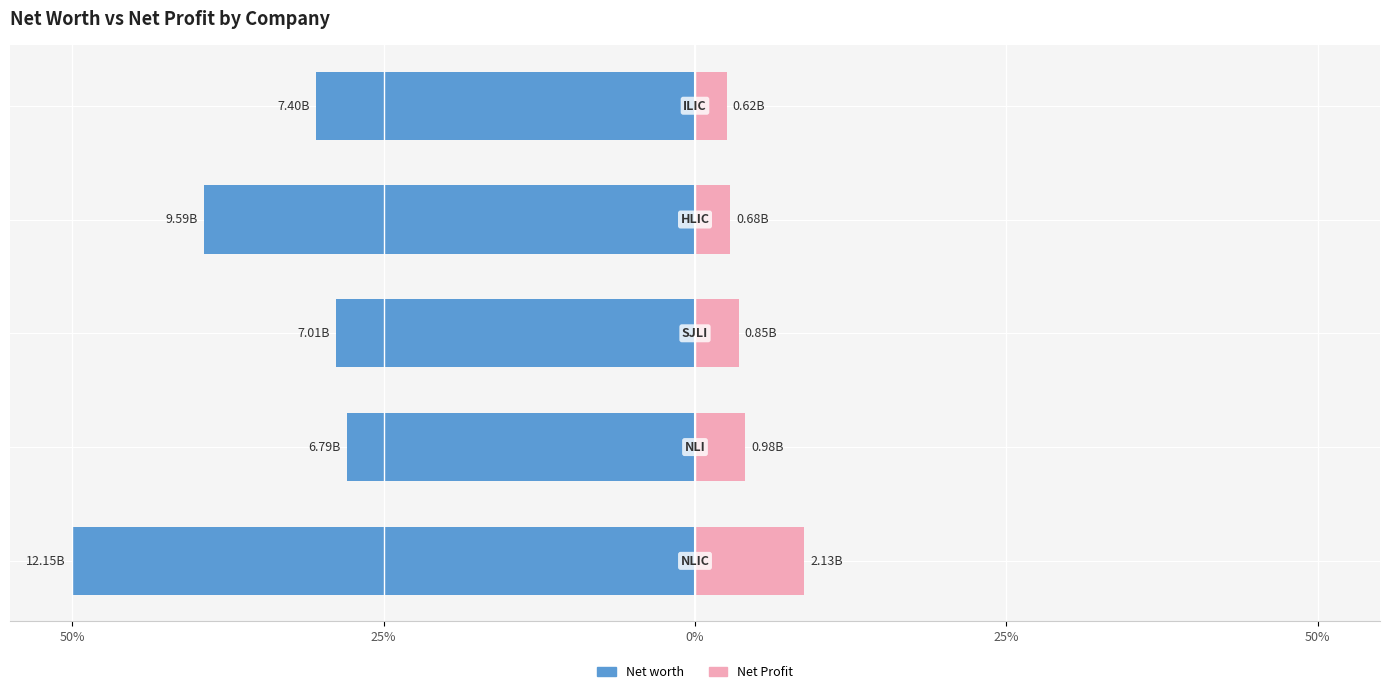

Reading left to right, list all the values displayed in this chart.

Net worth: 50%=-50.0	25%=-28.0	0%=-28.8	25%=-39.4	50%=-30.4
Net Profit: 50%=8.8	25%=4.0	0%=3.5	25%=2.8	50%=2.5